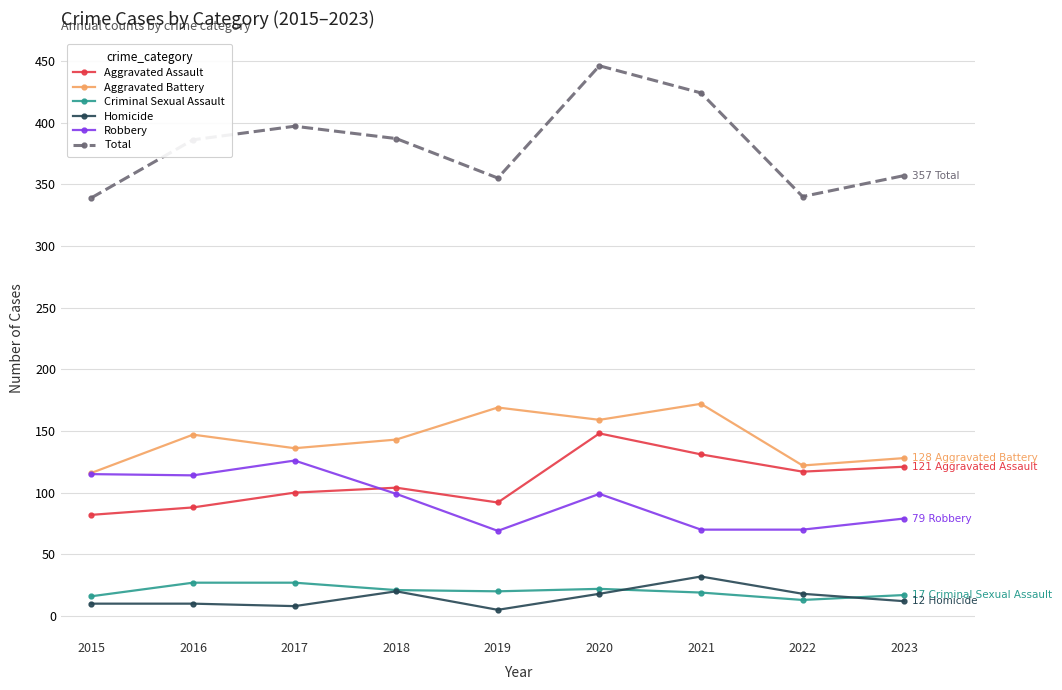

Which category has the highest value across all series?

2020